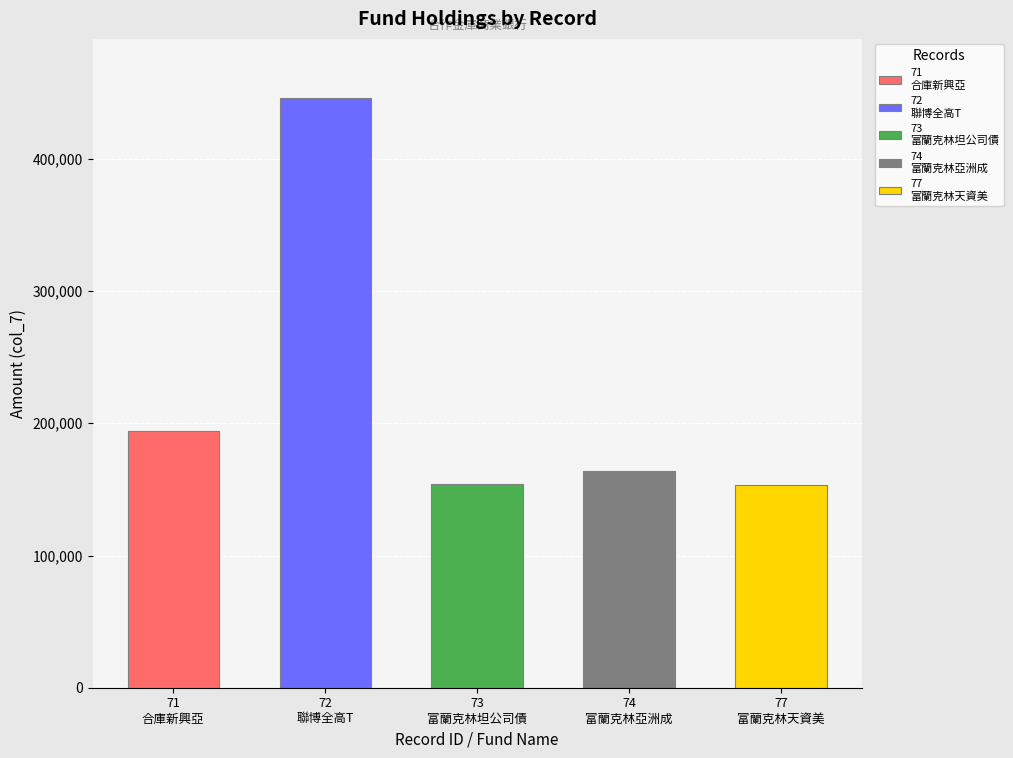

How many groups of bars are there?

5